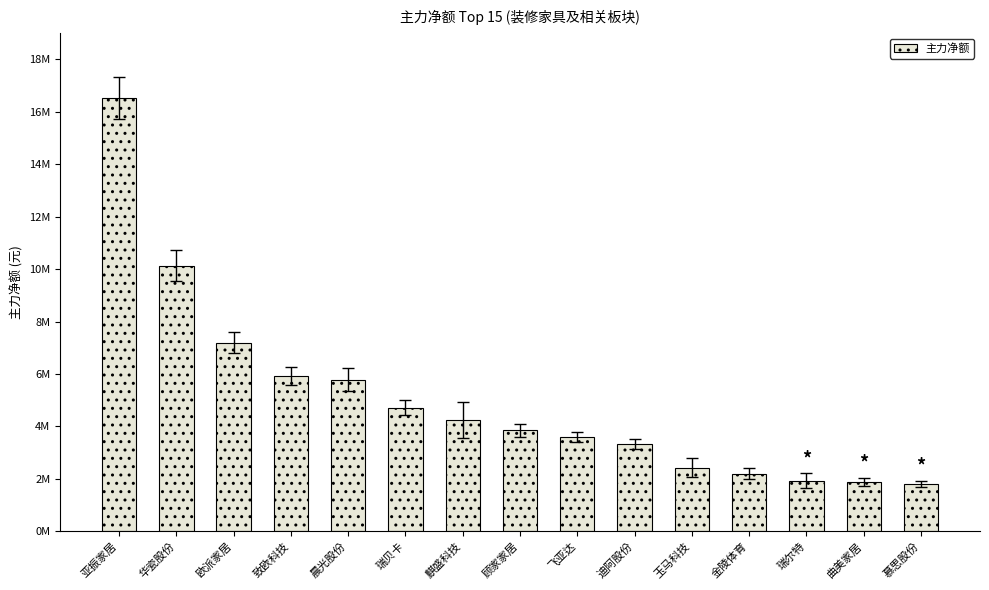

What is the label of the 10th bar from the left?

迪阿股份